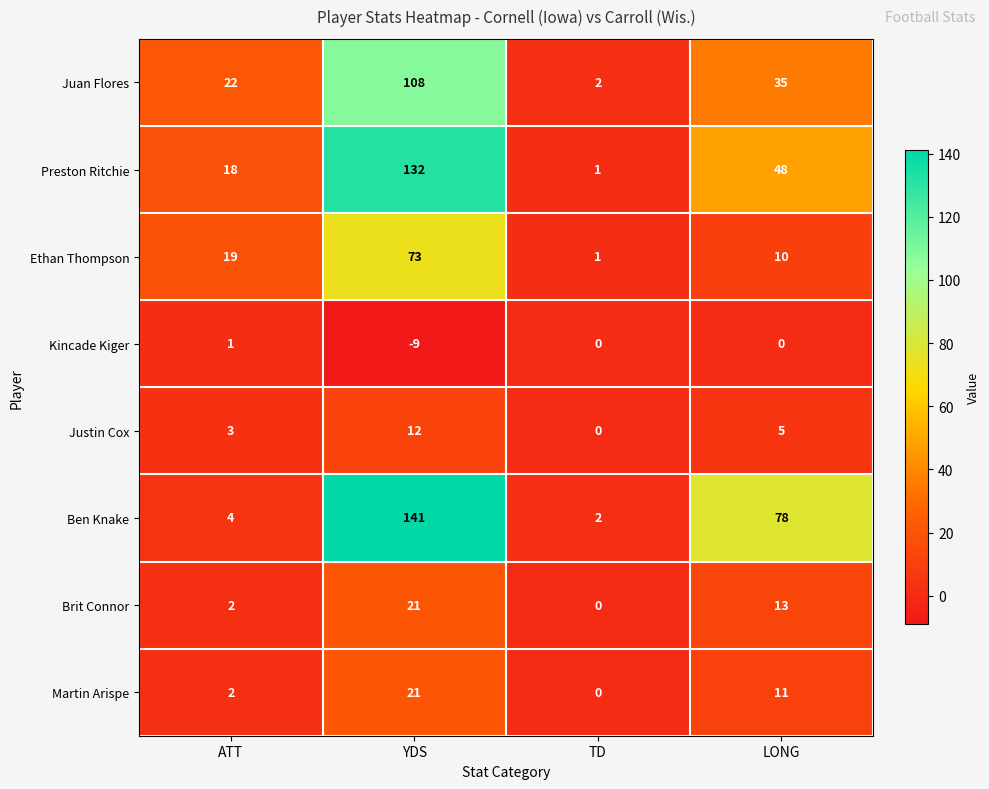

How many series are shown in this chart?

8